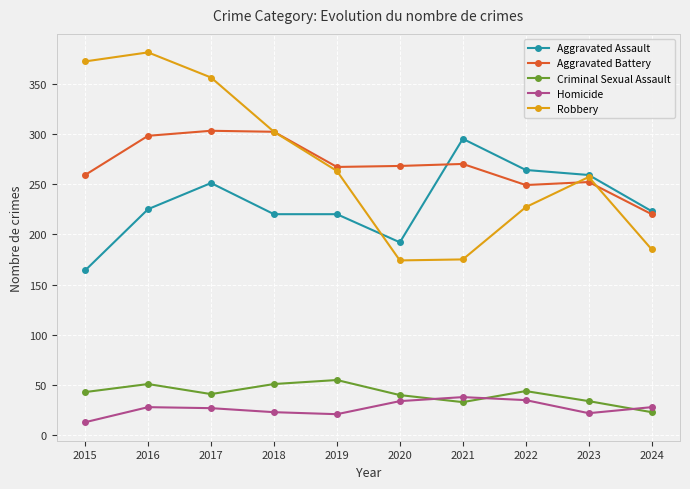

What is the smallest value displayed?

13